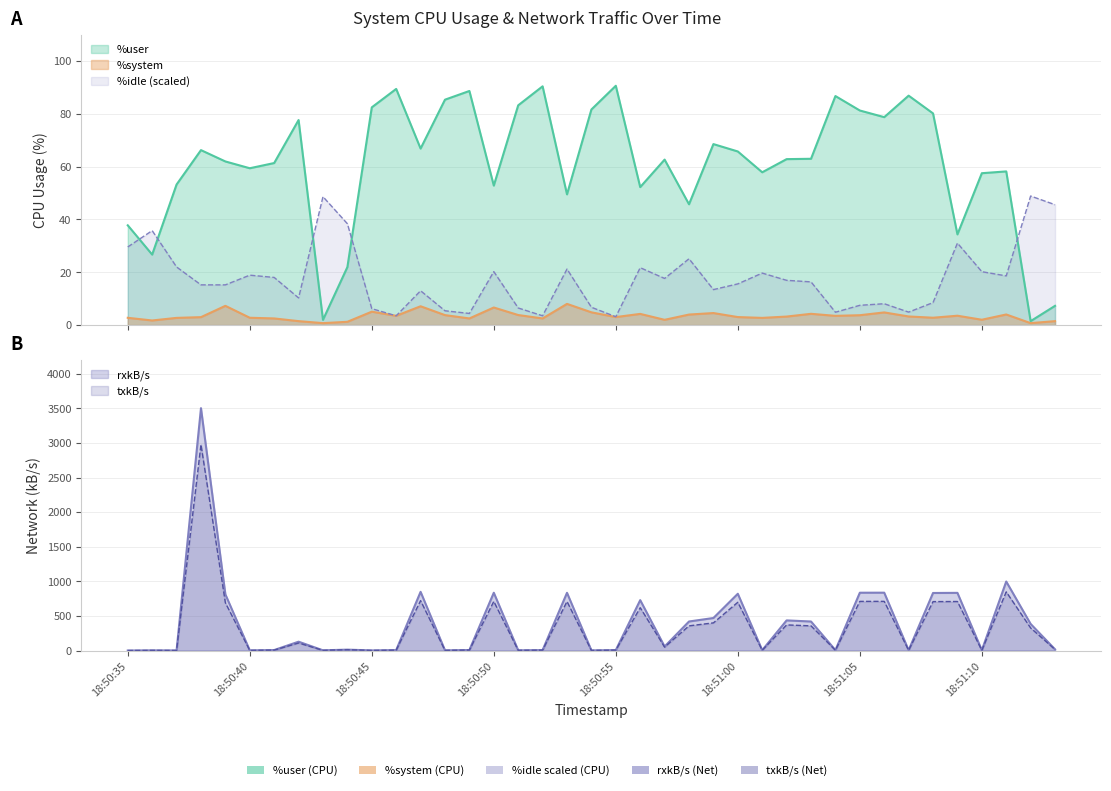

Reading left to right, list all the values displayed in this chart.

%user: 37.8	26.7	53.2	66.2	62.0	59.4	61.4	77.6	2.0	22.0	82.4	89.4	66.8	85.3	88.6	52.8	83.2	90.4	49.5	81.6	90.6	52.2	62.7	45.8	68.5	65.7	57.9	62.8	63.0	86.7	81.2	78.7	86.9	80.2	34.4	57.5	58.2	1.5	7.3
%idle: 29.6	35.8	22.0	15.2	15.2	18.9	18.1	10.3	48.6	38.4	6.2	3.5	13.0	5.4	4.4	20.3	6.5	3.5	21.2	6.8	3.2	21.8	17.7	25.1	13.4	15.6	19.7	17.0	16.4	4.9	7.5	8.1	4.9	8.5	31.0	20.2	18.6	48.9	45.6
%system: 2.8	1.8	2.7	3.0	7.3	2.8	2.5	1.5	0.8	1.3	5.1	3.5	7.1	3.8	2.5	6.7	3.8	2.5	8.0	4.8	3.0	4.2	2.0	4.0	4.6	3.0	2.7	3.2	4.3	3.5	3.8	4.8	3.3	2.8	3.6	2.0	4.0	0.8	1.5
rxkB/s: 0.5	2.9	1.3	3503.6	811.9	2.7	7.3	128.2	3.5	13.2	2.2	6.7	848.8	3.1	7.6	835.8	3.5	6.8	834.8	2.3	6.8	728.8	58.6	420.1	470.5	820.9	5.5	435.9	419.9	6.0	835.9	836.5	4.9	832.3	834.0	4.8	997.9	384.5	17.8
txkB/s: 0.4	2.5	1.1	2978.1	690.1	2.3	6.2	109.0	2.9	11.2	1.8	5.7	721.5	2.6	6.5	710.4	3.0	5.7	709.6	2.0	5.8	619.5	49.8	357.1	399.9	697.8	4.7	370.6	356.9	5.1	710.5	711.1	4.1	707.4	708.9	4.0	848.2	326.8	15.1